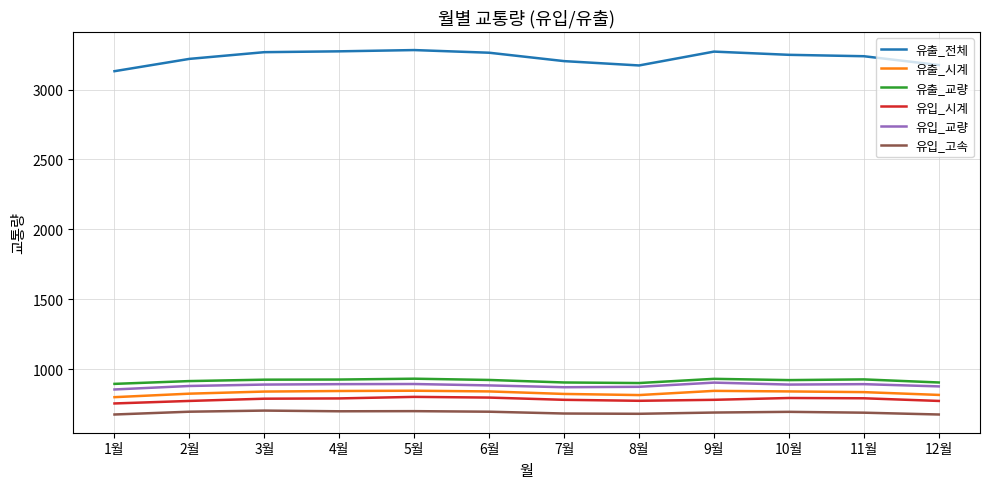

What is the difference between the second highest and second lowest values in the 유입_시계 series?

24